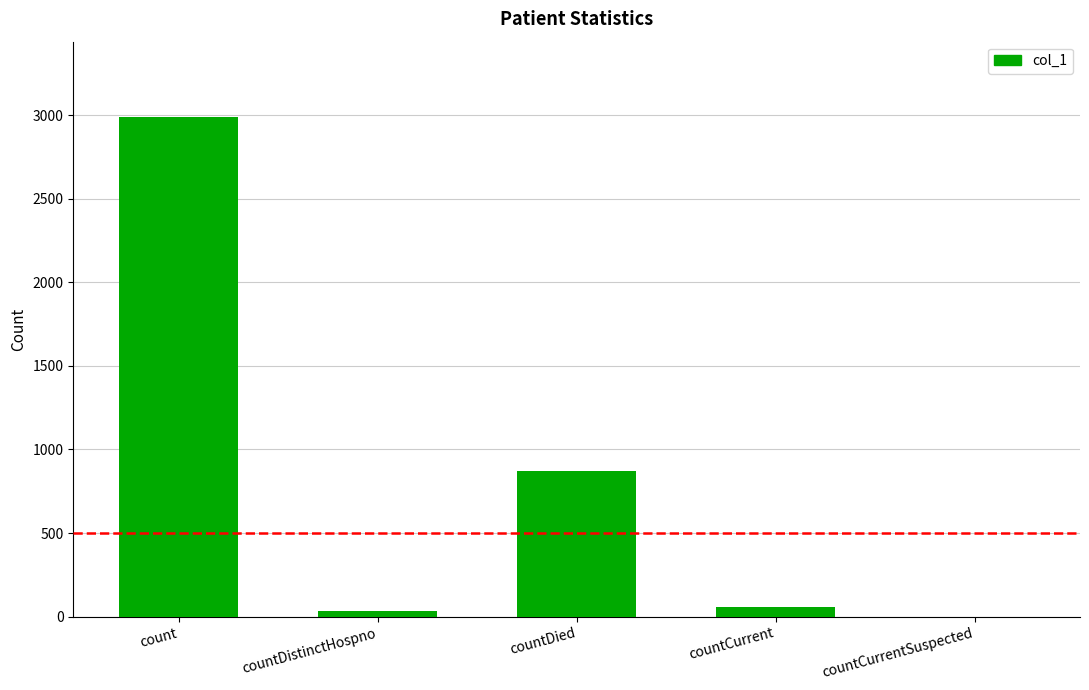

At which label does the data first exceed 58?

count